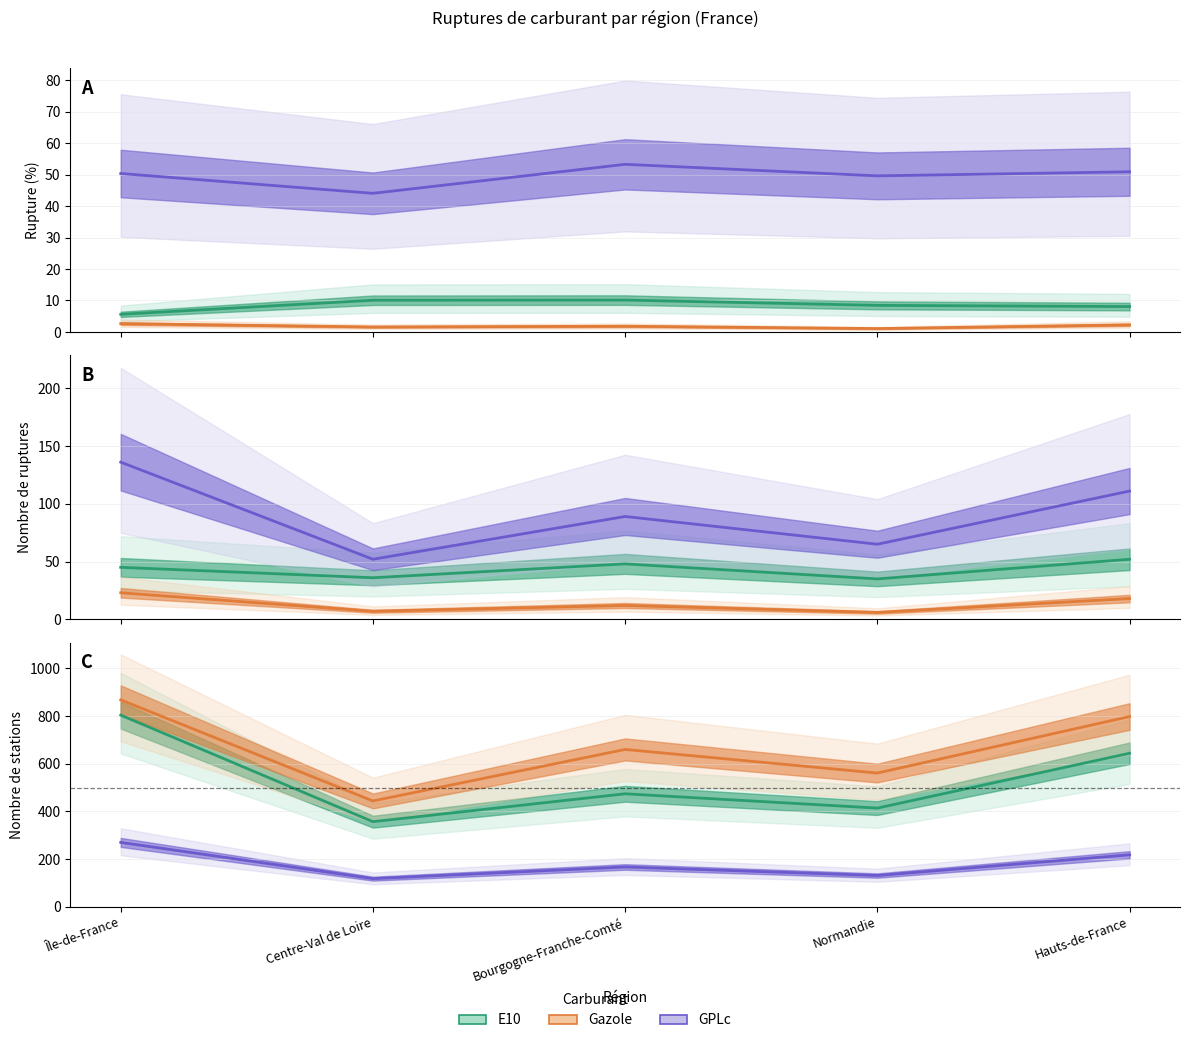

List the series in order of their peak value, lowest first.

GPLc, E10, Gazole